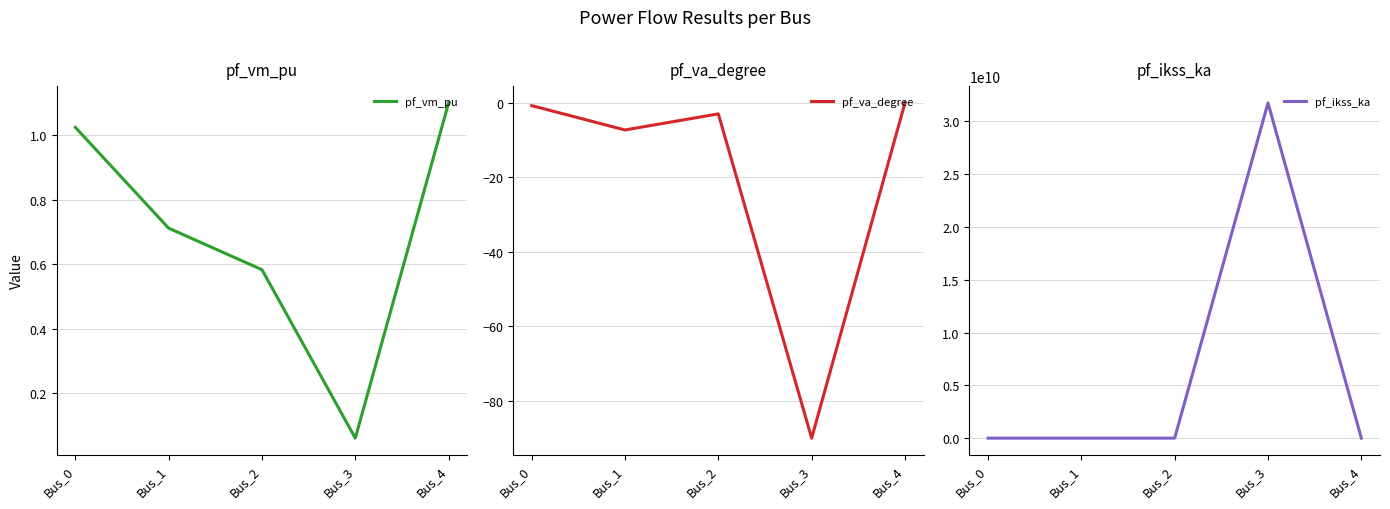

Is the value of pf_vm_pu at Bus_1 greater than the value of pf_va_degree at Bus_2?

Yes